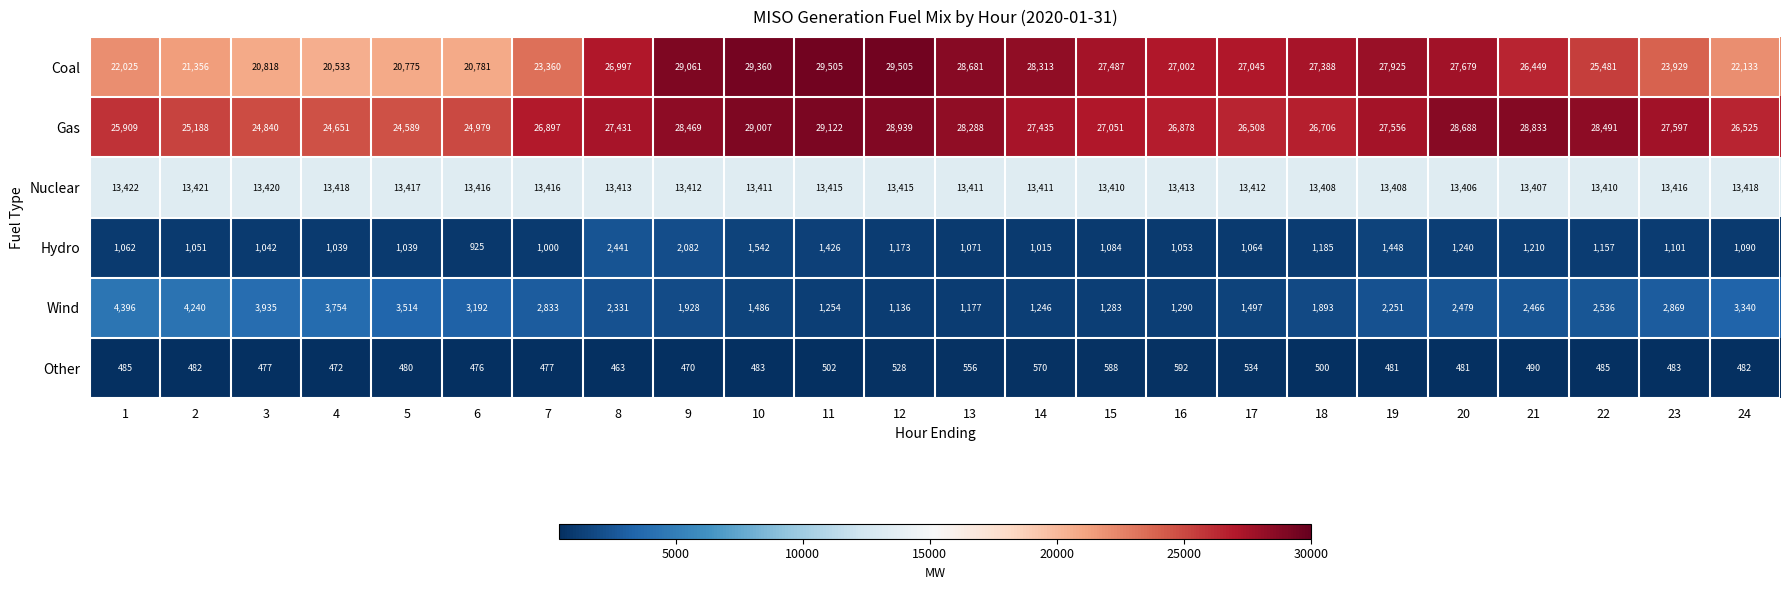

What is the difference between the second highest and minimum values in the Nuclear series?

15